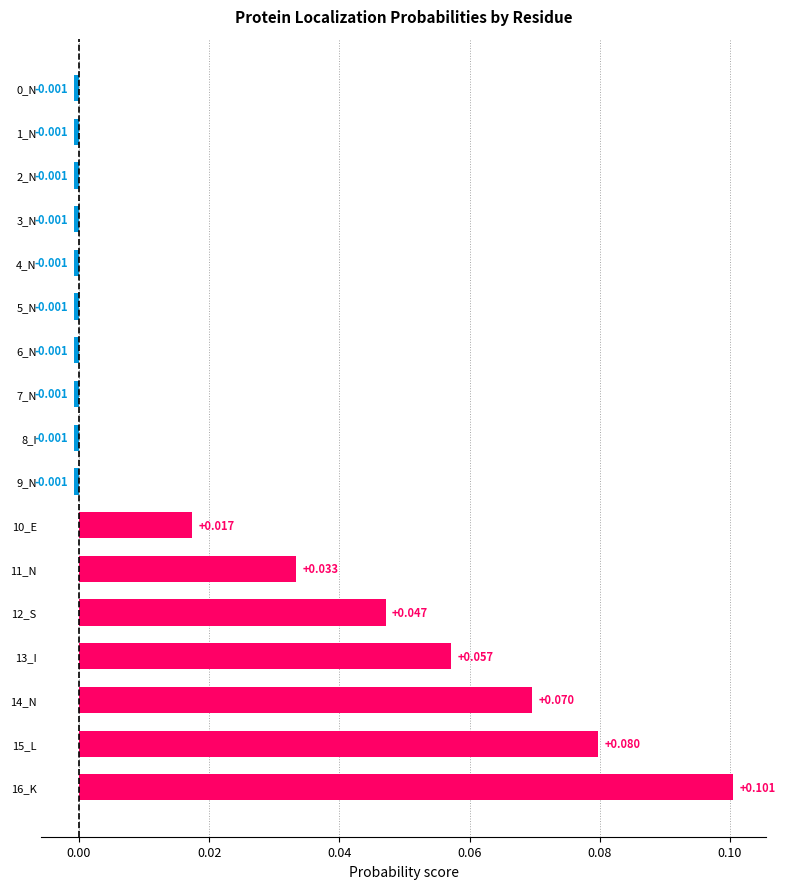

How many data points are above 0?

7